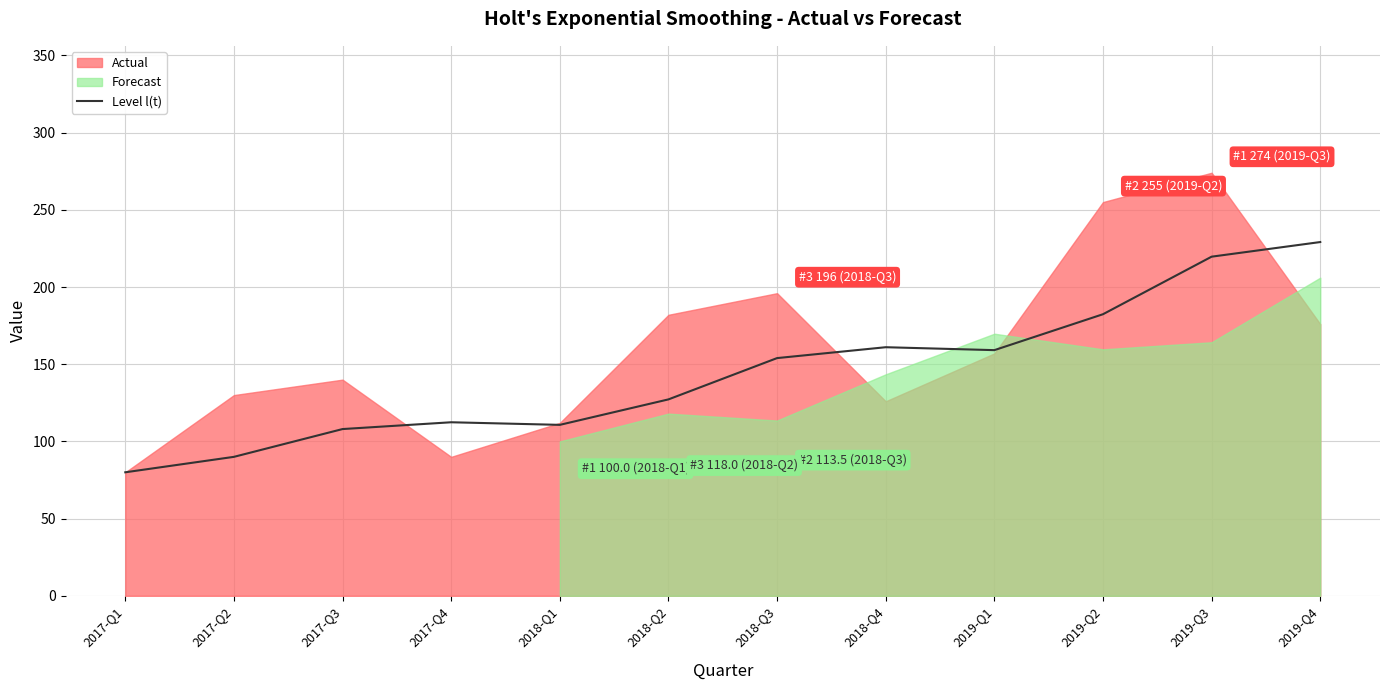

Is it true that the value at 2017-Q4 is 77.6?

False